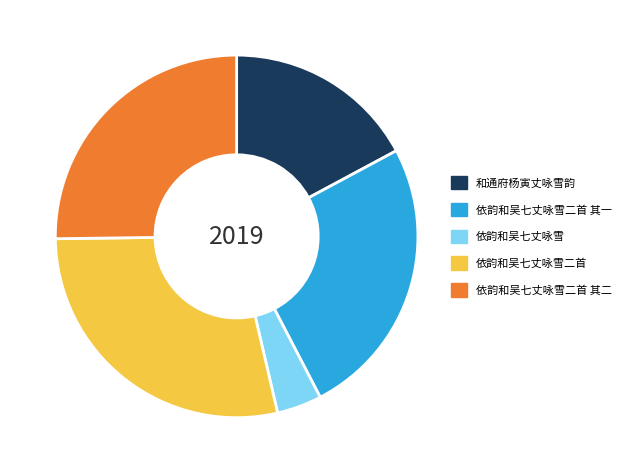

How many segments does this pie chart have?

5